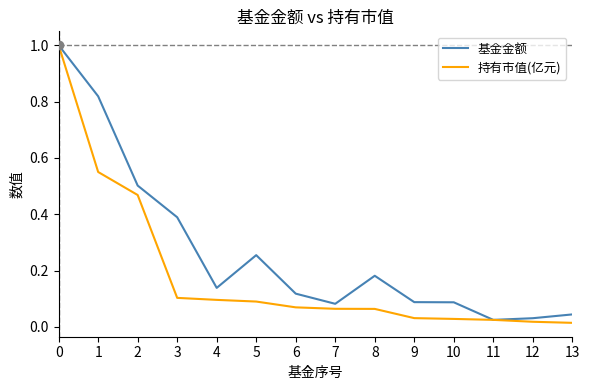

Is the value of 基金金额 at 7 greater than the value of 持有市值(亿元) at 7?

Yes